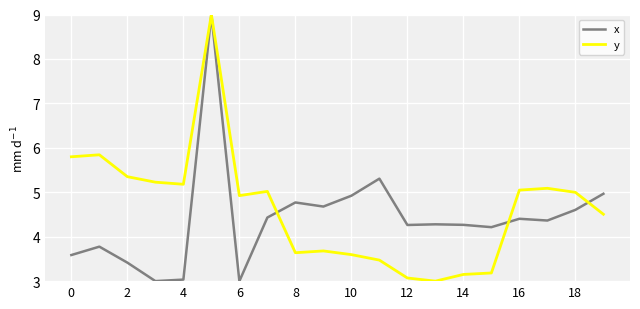

What is the greatest value displayed?

9.0